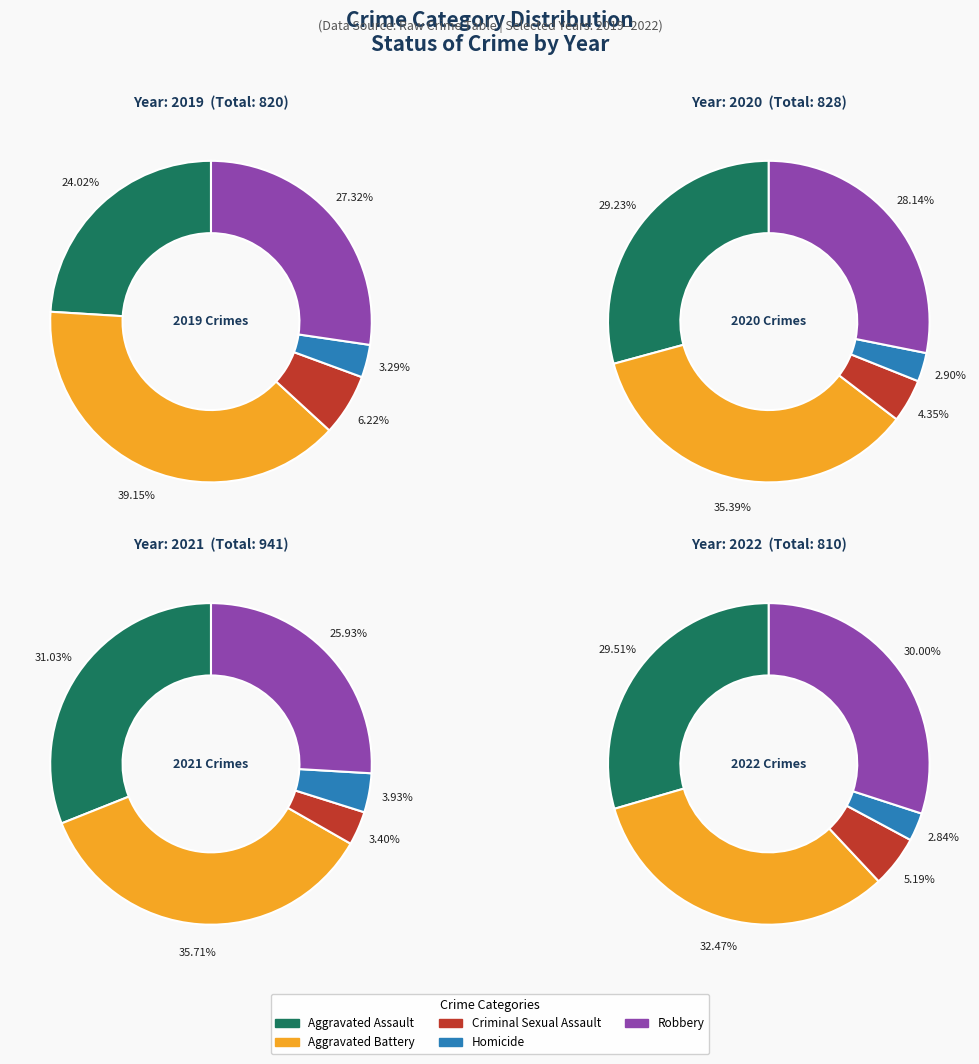

To the nearest percent, what is the combined percentage of Aggravated Assault and Criminal Sexual Assault?

35%